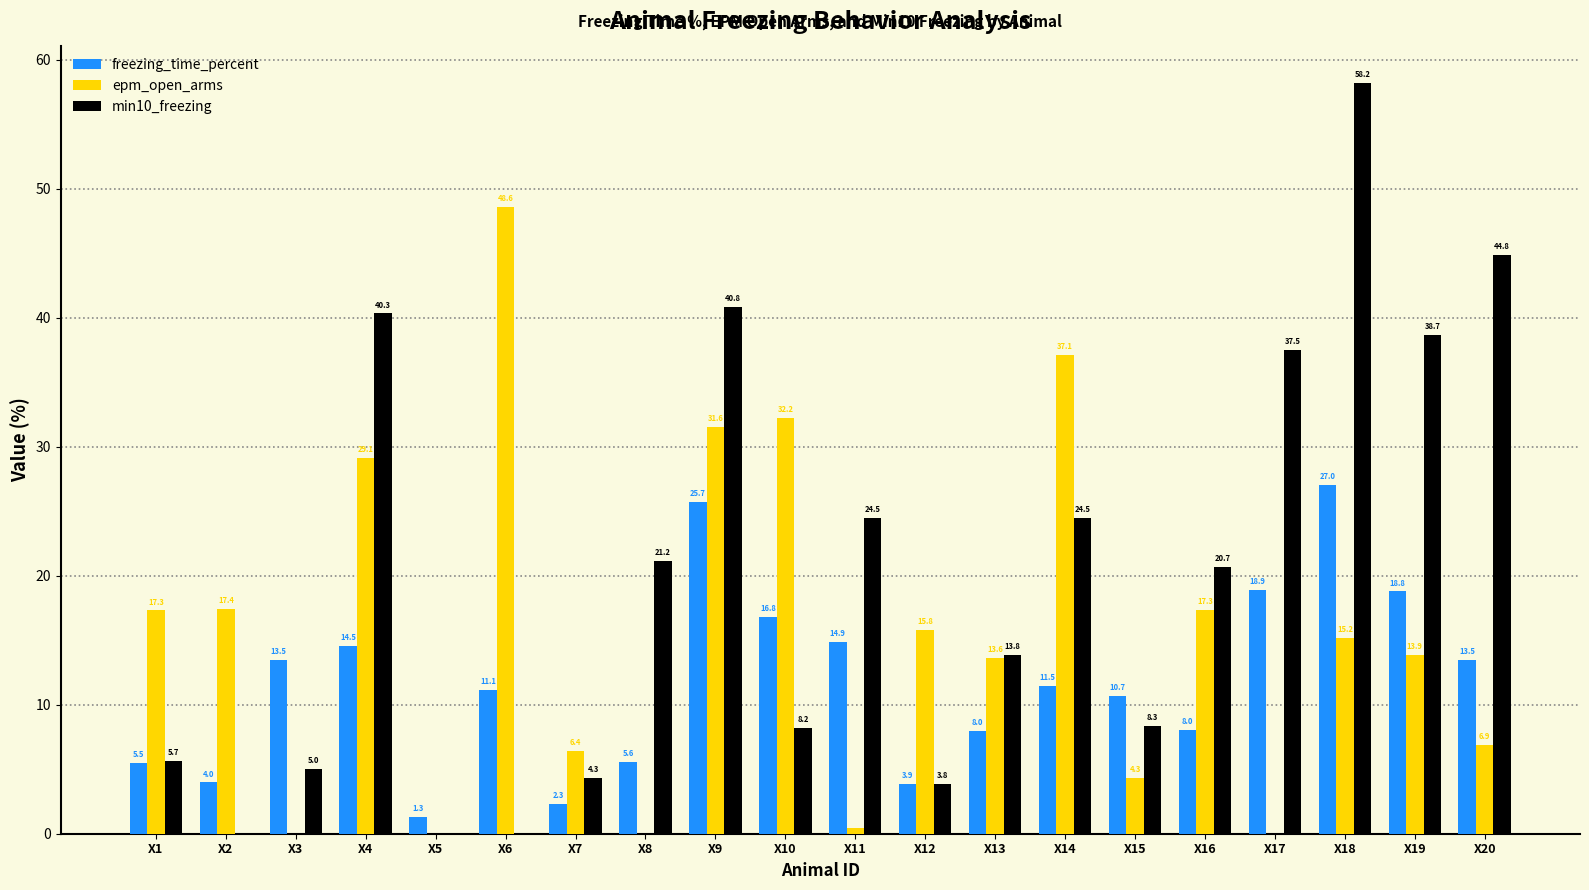

Is the value of freezing_time_percent at X12 greater than the value of epm_open_arms at X11?

Yes